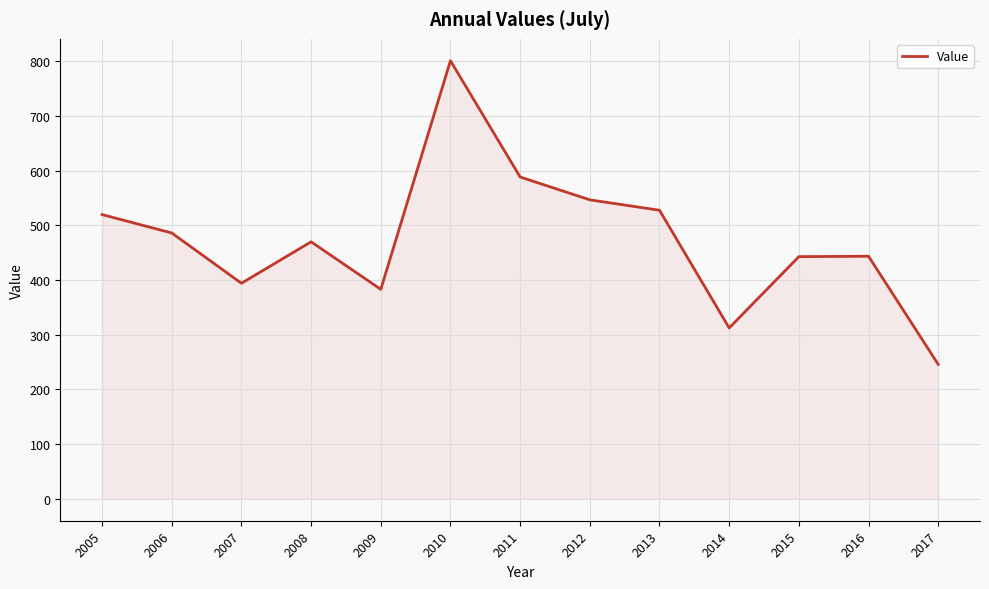

At which category does the chart reach its minimum across all series?

2017